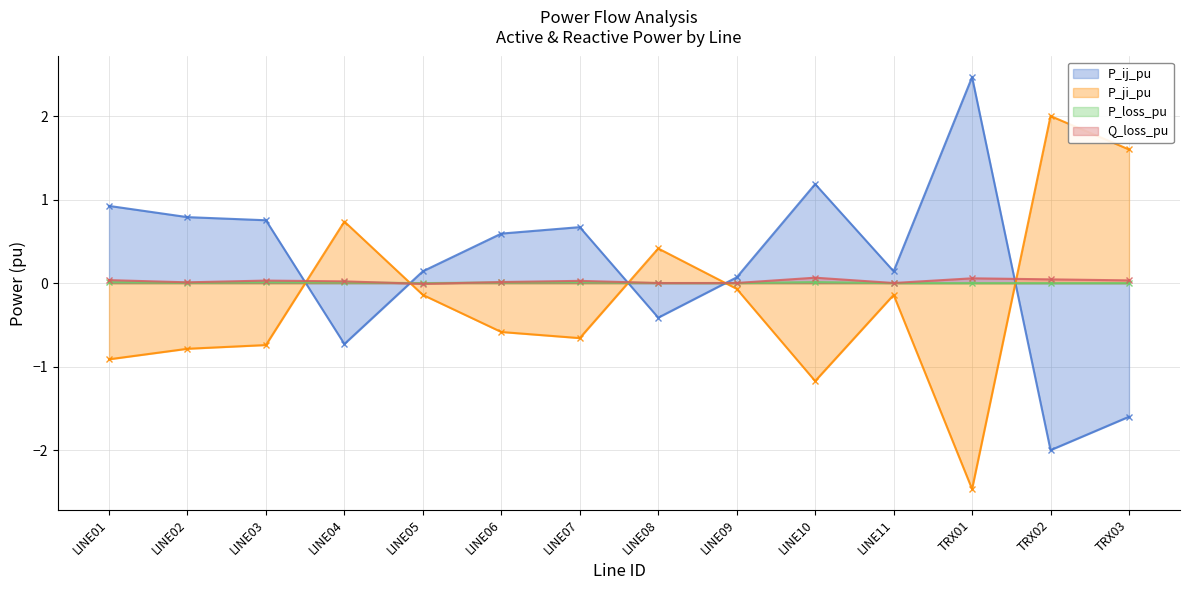

Which series has the largest total across all categories?

P_ij_pu